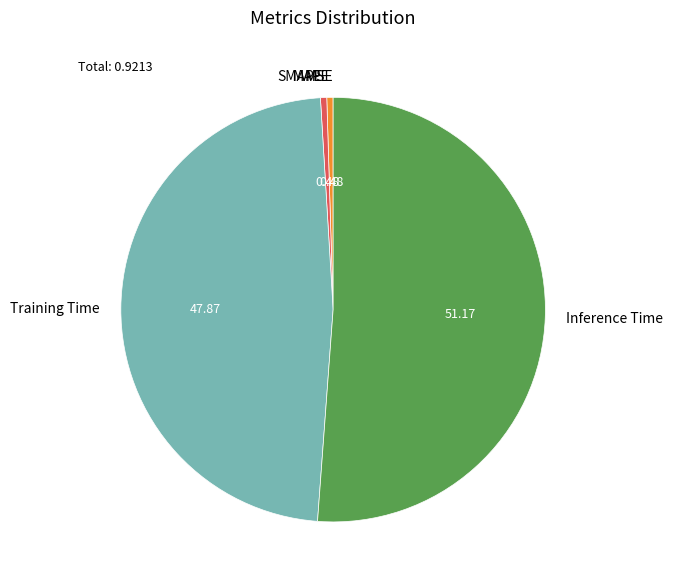

What is the largest slice in the pie chart?

Inference Time